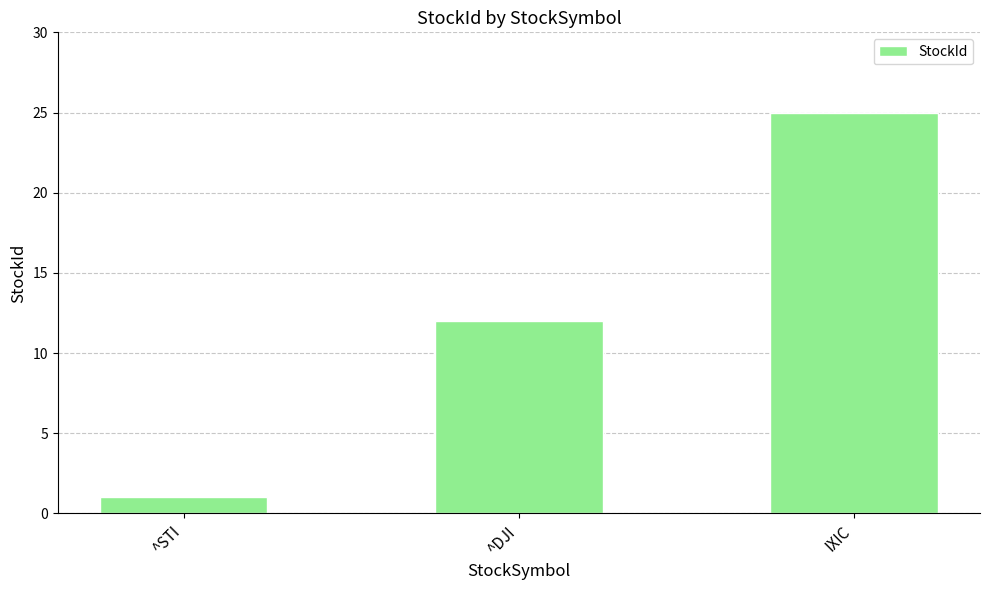

Are the bars grouped side by side (vs. stacked)?

No